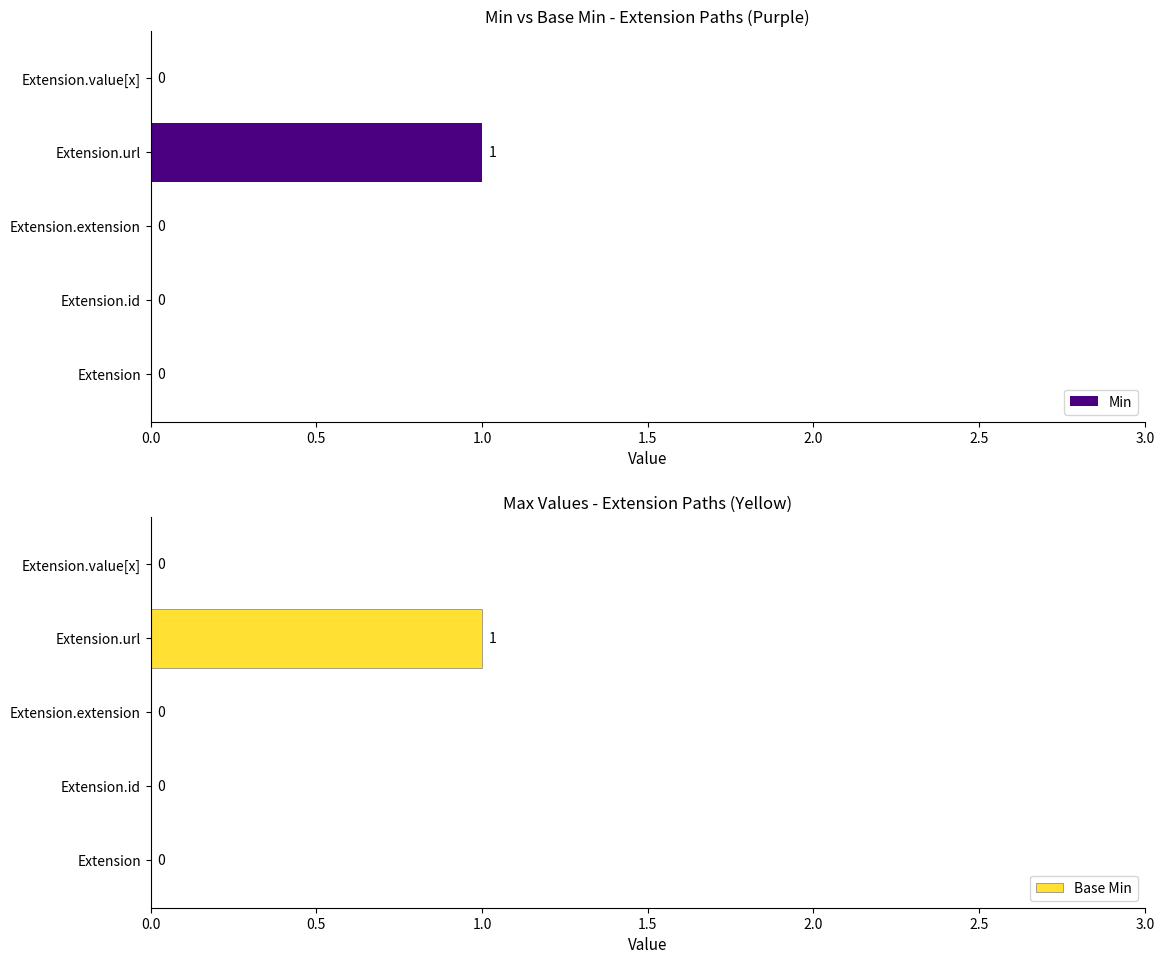

Which series has the largest range (max minus min)?

Min